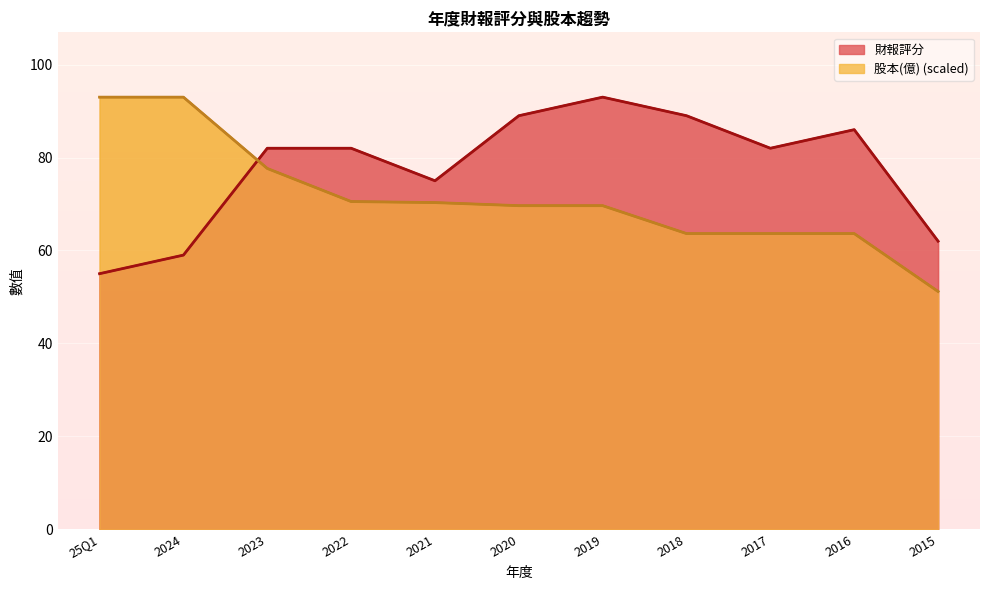

What is the sum of the 股本(億) values at 2019 and 2017?

133.3